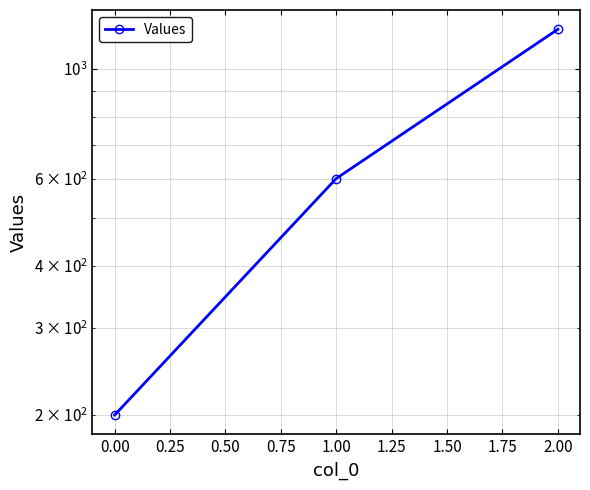

How many lines are shown in the chart?

1